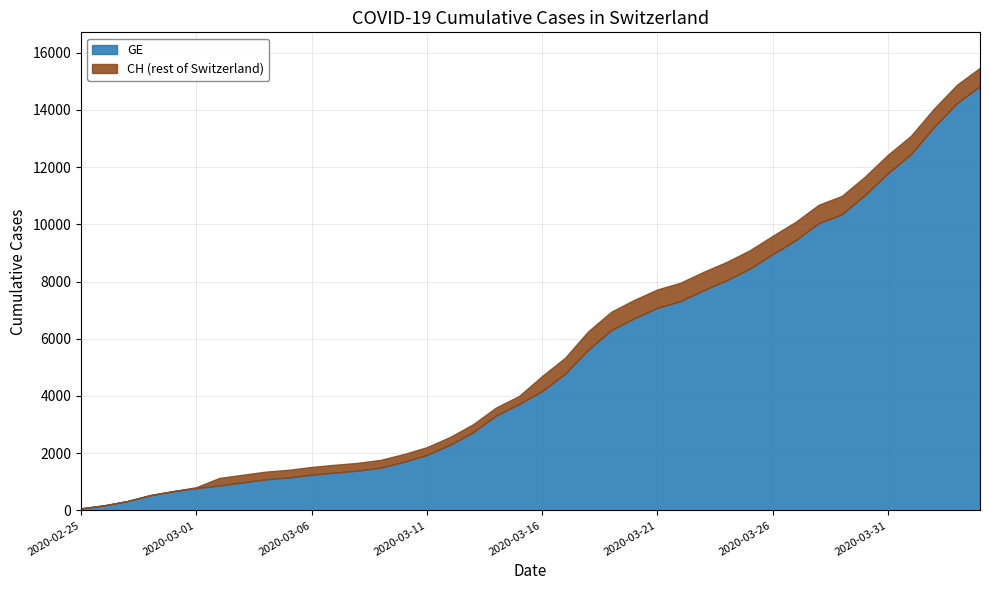

Does the chart have visible grid lines?

Yes